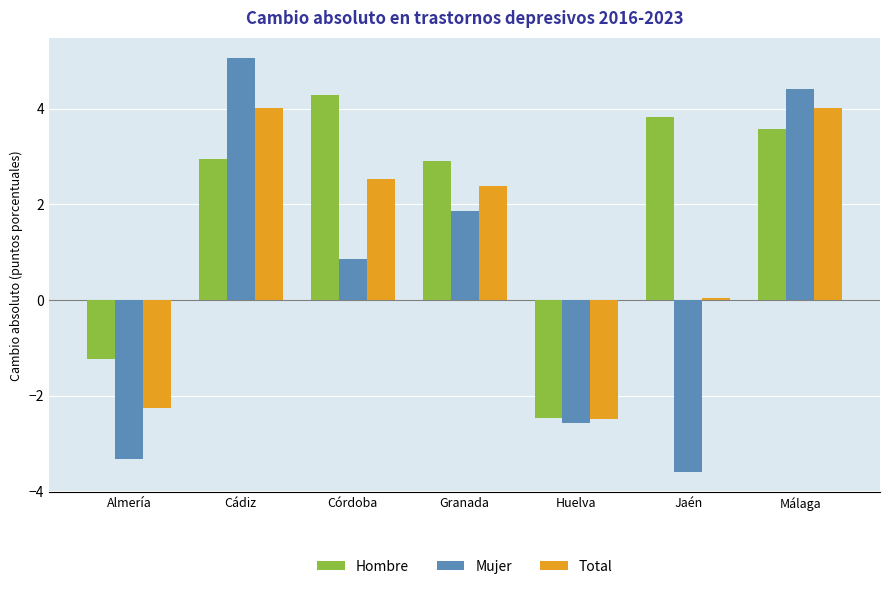

At which label does Mujer first exceed 0?

Cádiz